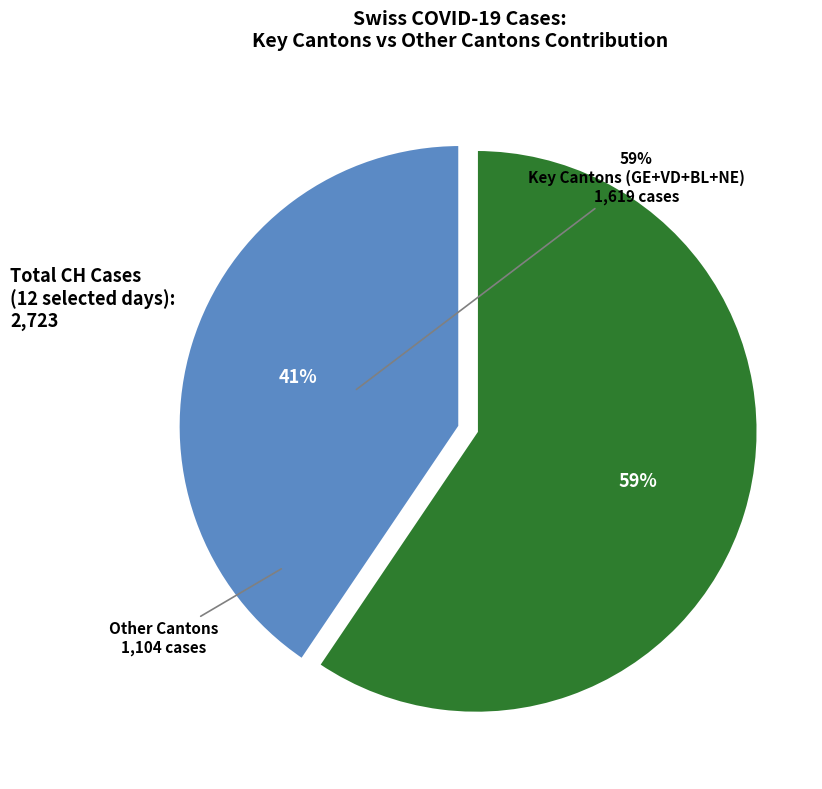

Count the number of slices in the pie.

2